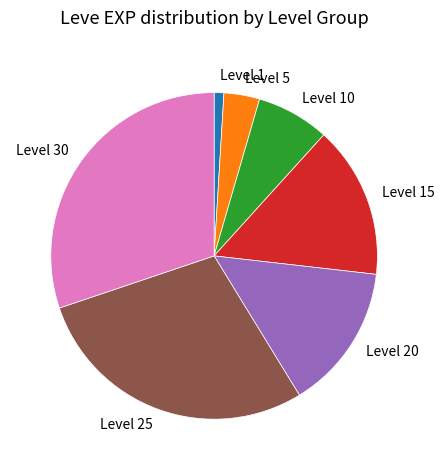

Is it true that Level 30 is 30% of the pie?

True